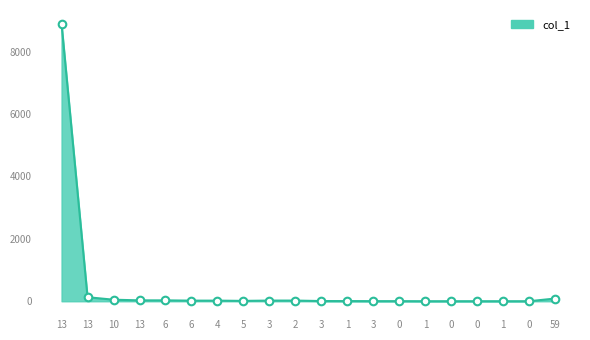

What is the change in value from 13 to 1?

-128